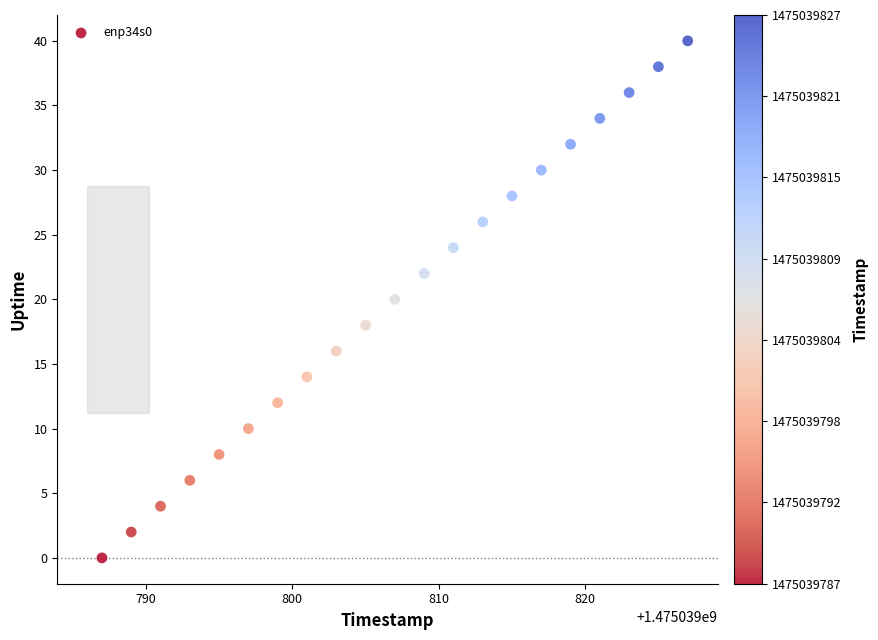

What is the range of Y values (max minus min)?

40